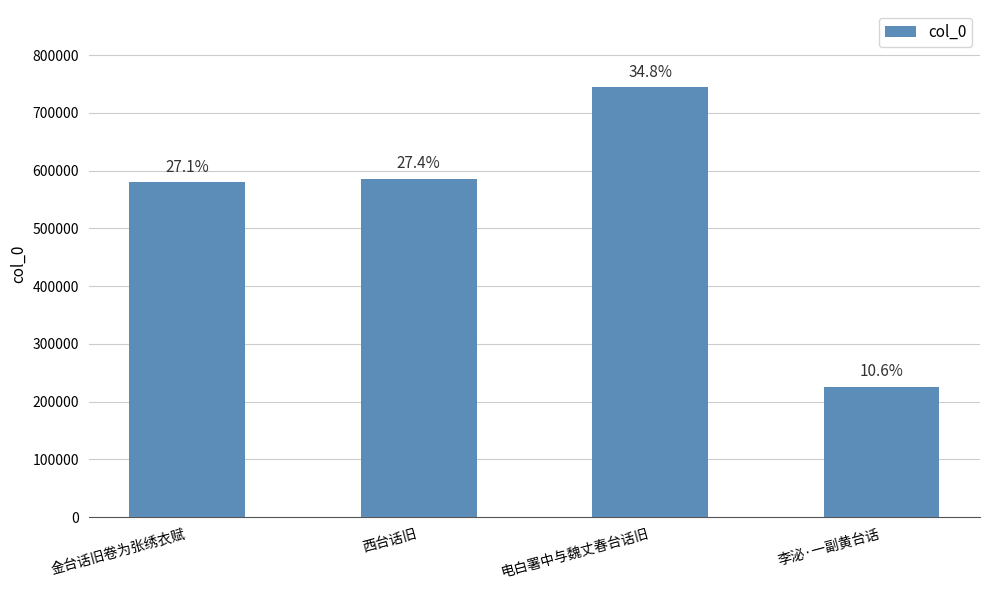

The value at 西台话旧 is 586240. True or false?

True